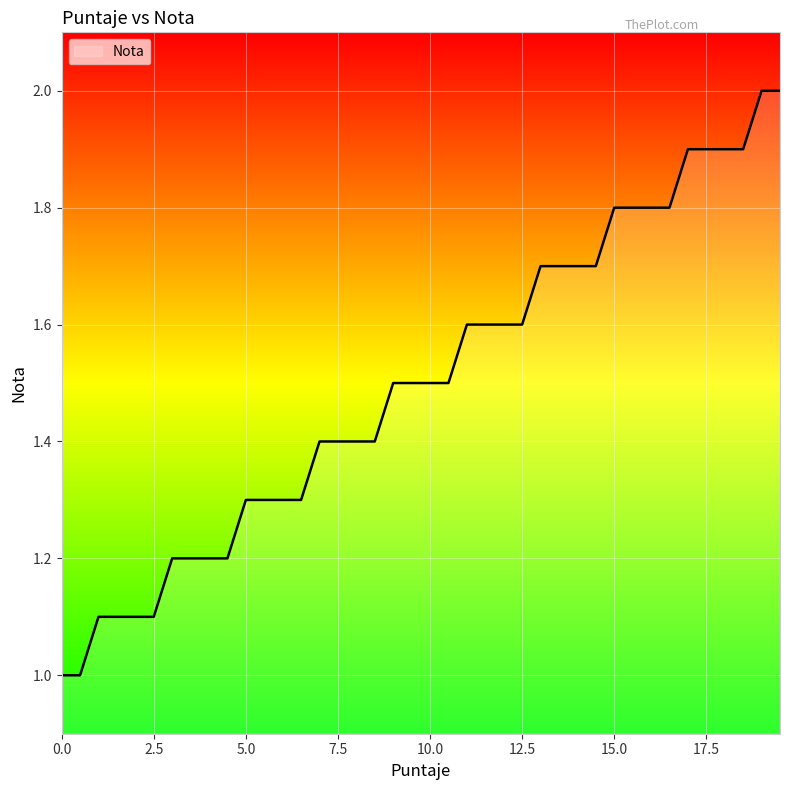

What is the minimum value shown in the chart?

1.0